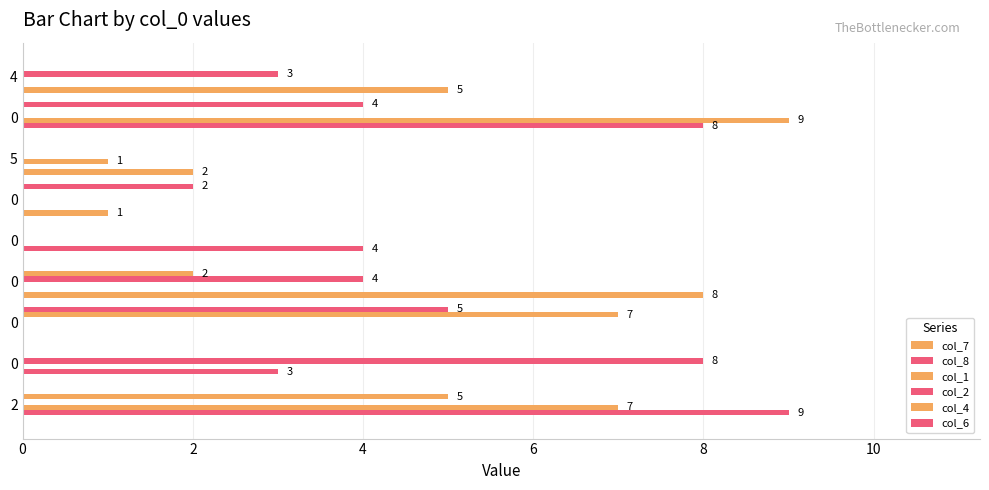

Count the number of categories in the chart.

9